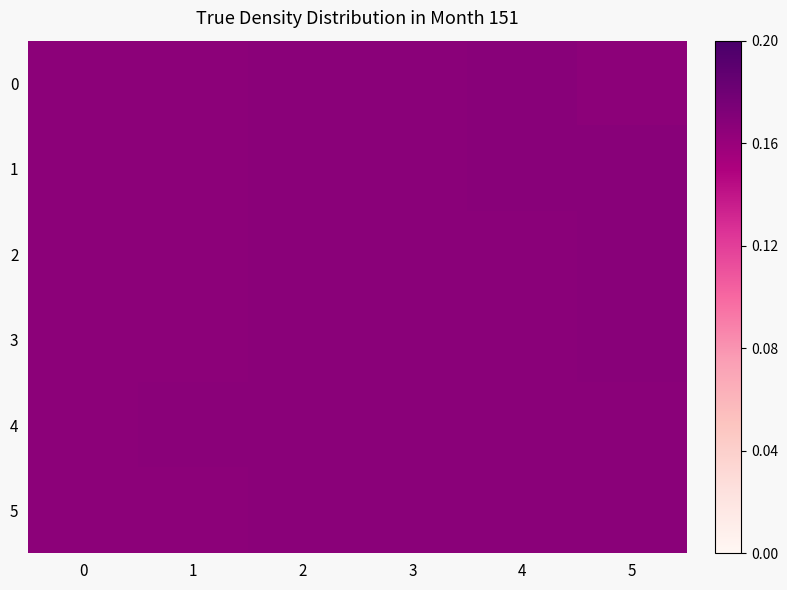

Which series changed the most between 2 and 5?

1